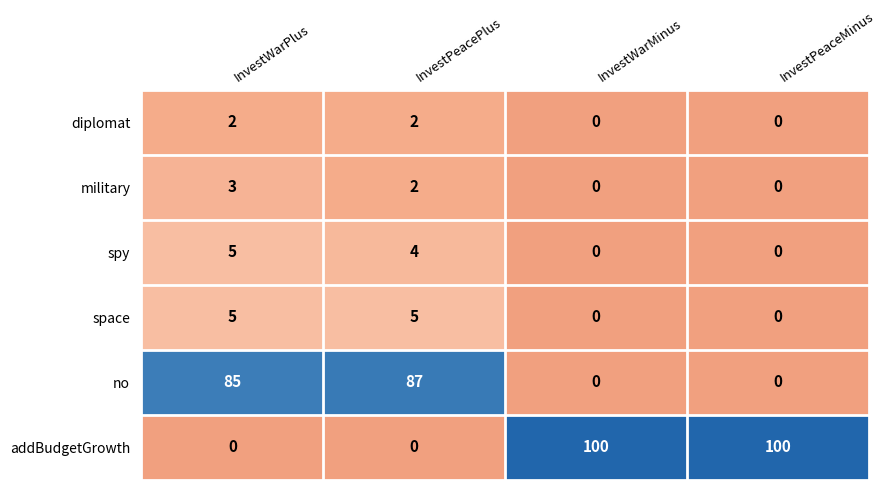

Reading right to left, extract all data points from this chart.

diplomat: 0	0	2	2
military: 0	0	2	3
spy: 0	0	4	5
space: 0	0	5	5
no: 0	0	87	85
addBudgetGrowth: 100	100	0	0